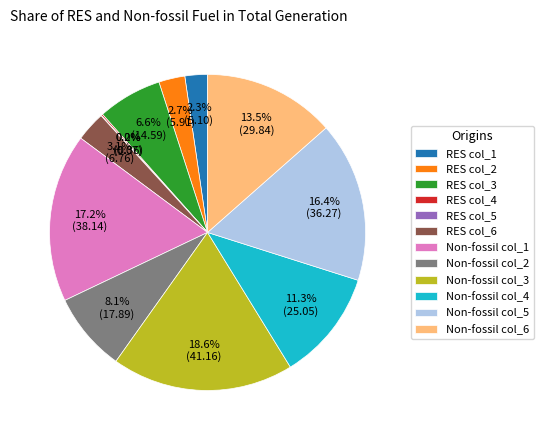

To the nearest percent, what portion does Non-fossil col_1 represent?

17%